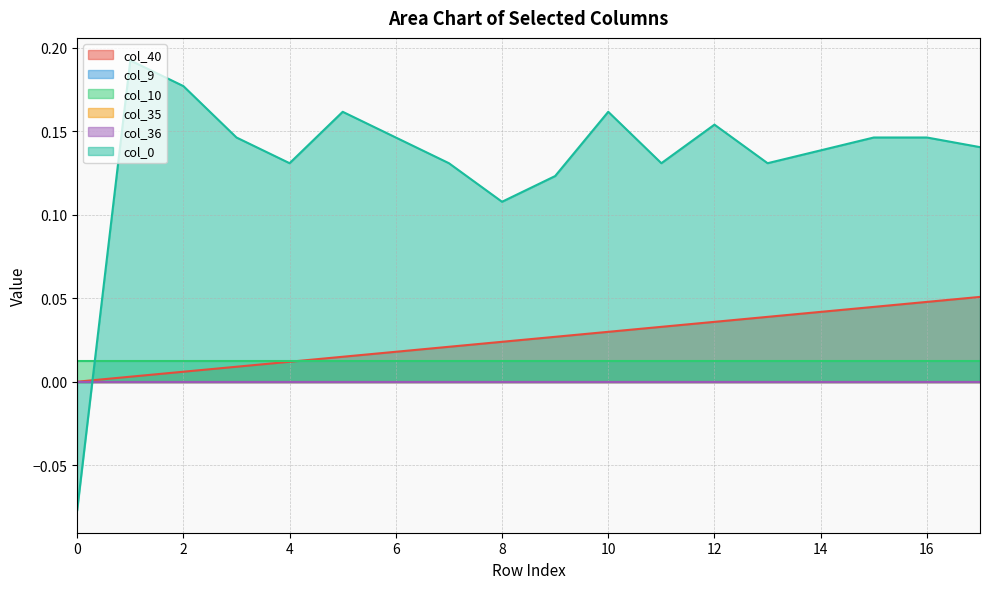

What is the sum of the col_0 values at 14 and 12?

0.3